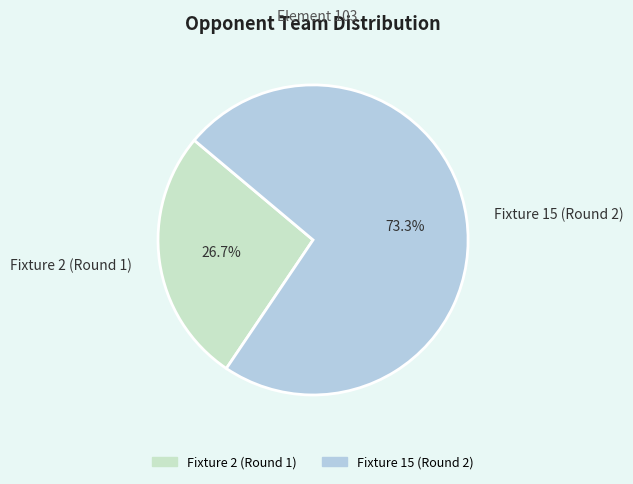

To the nearest percent, what portion does Fixture 2 (Round 1) represent?

27%